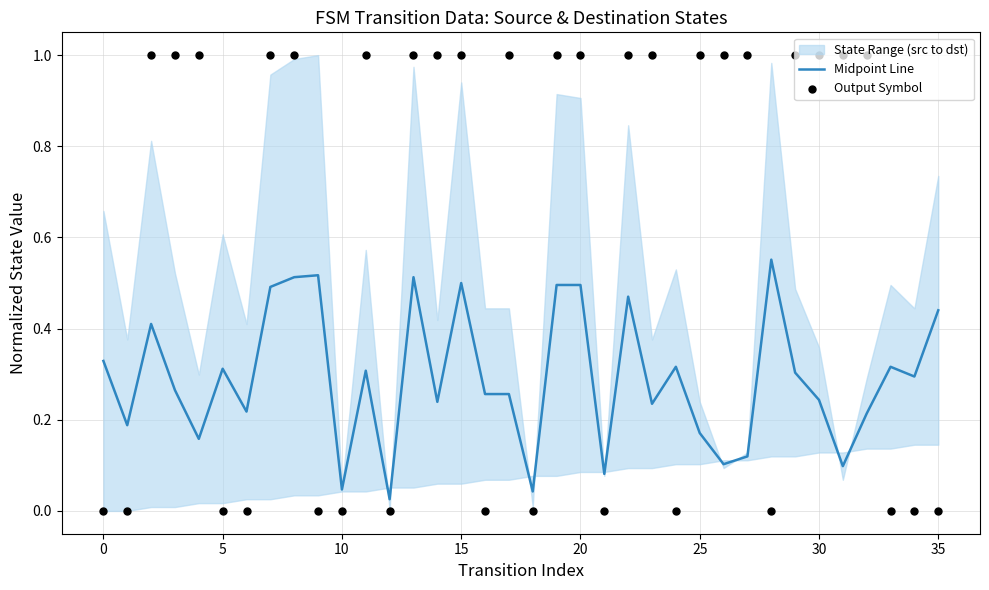

Which series reaches the maximum Y coordinate?

Output Symbol